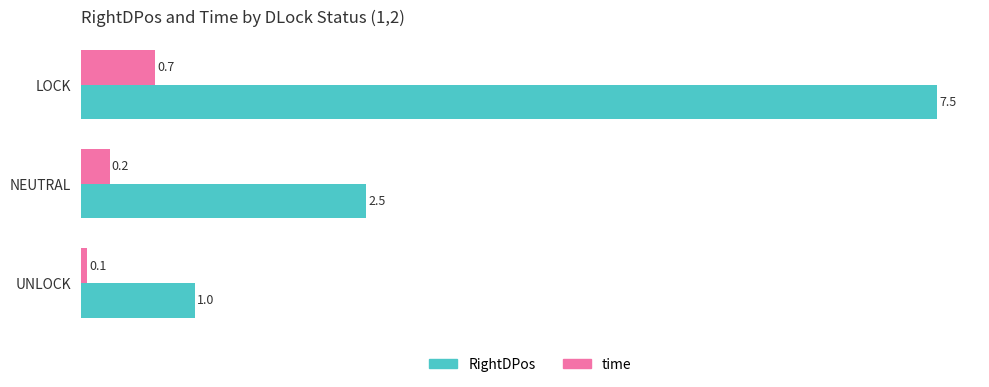

What is the smallest value displayed?

0.1